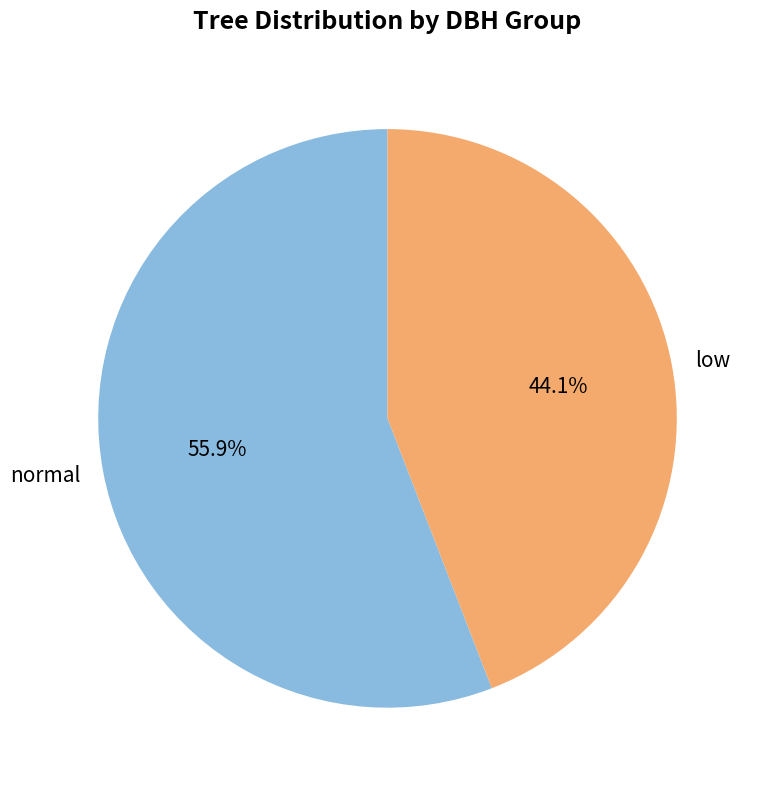

Which category accounts for the majority?

normal